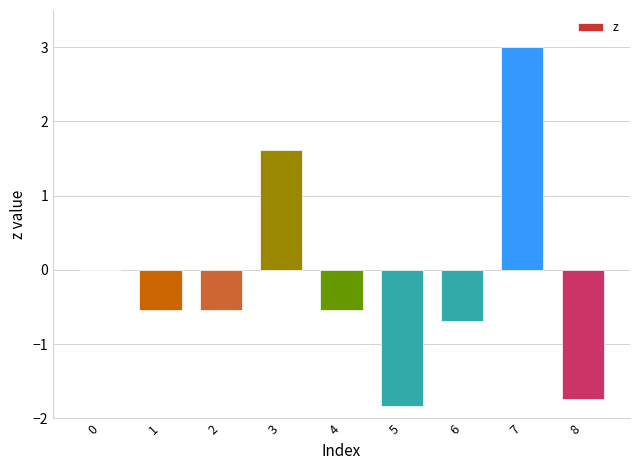

What is the sum of all values?

-1.2